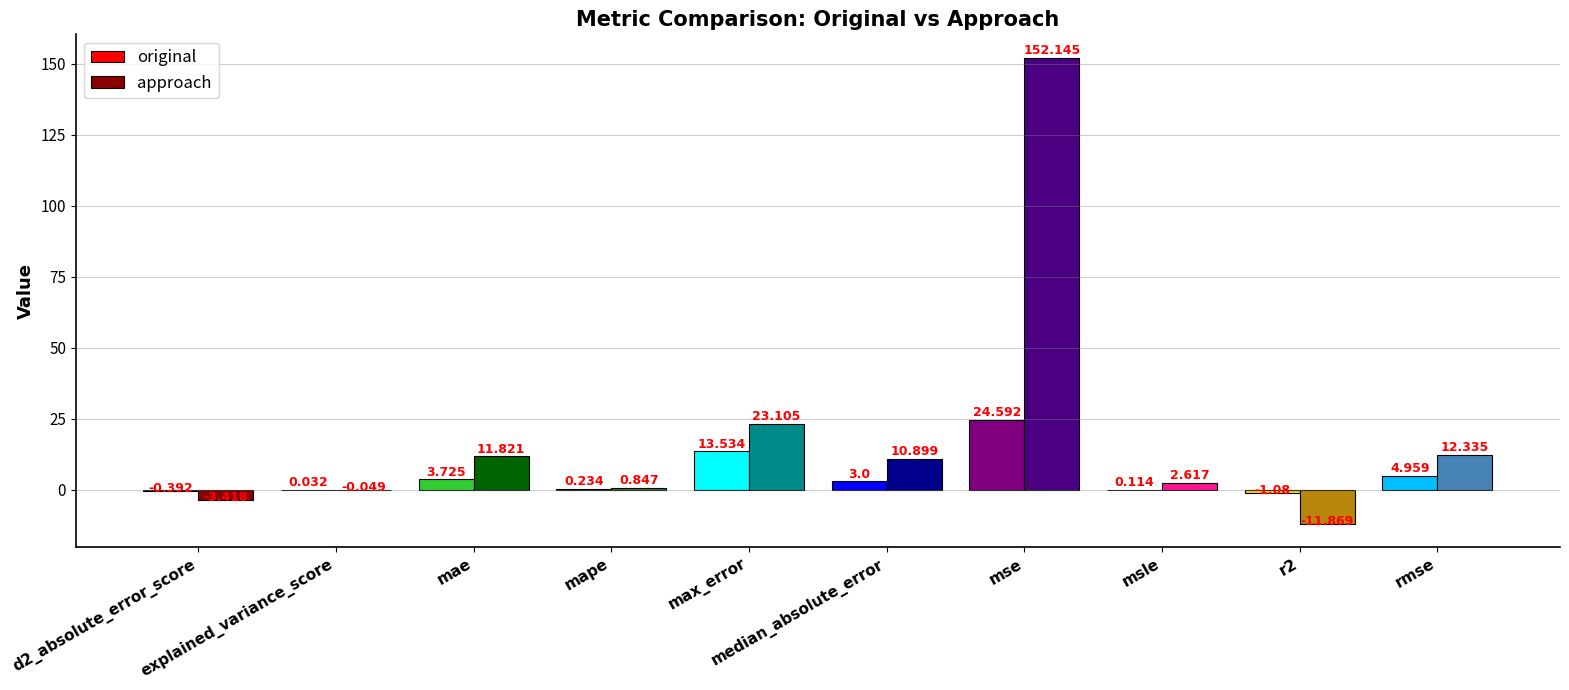

What is the average value of the original series?

4.9